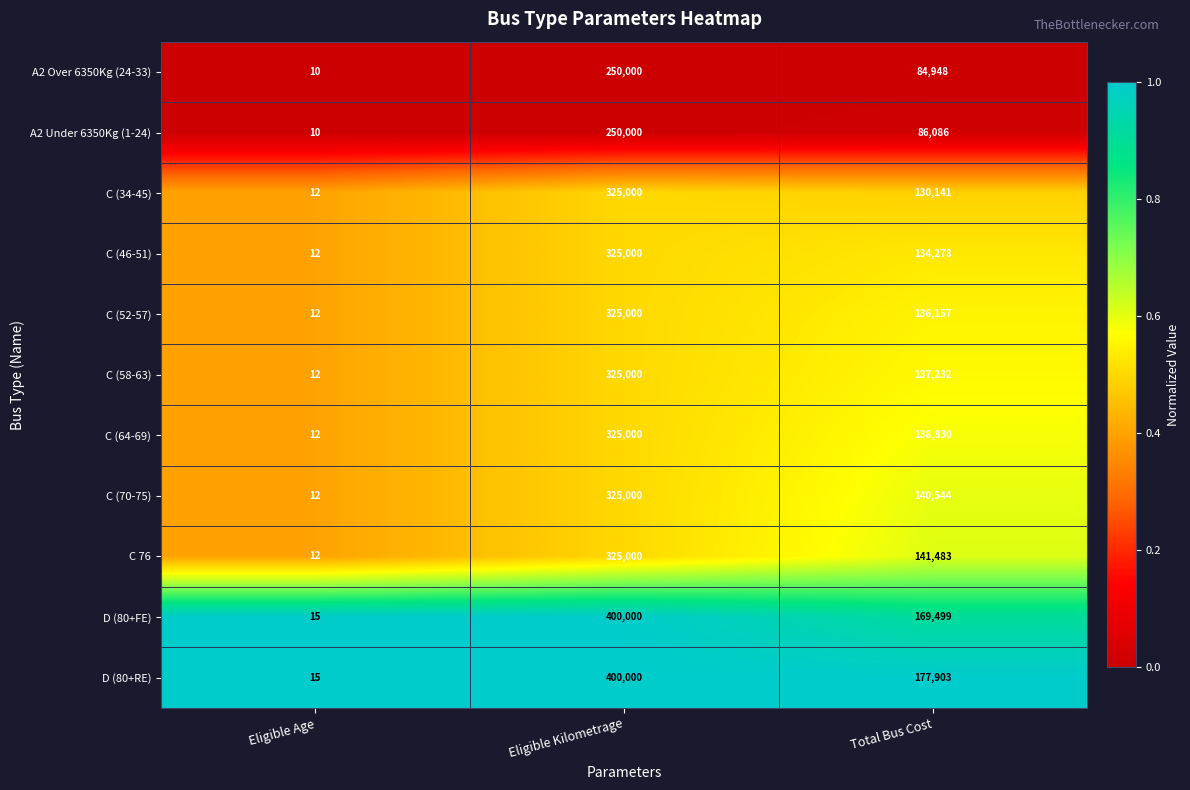

Which series changed the most between Eligible Kilometrage and Total Bus Cost?

D (80+FE)